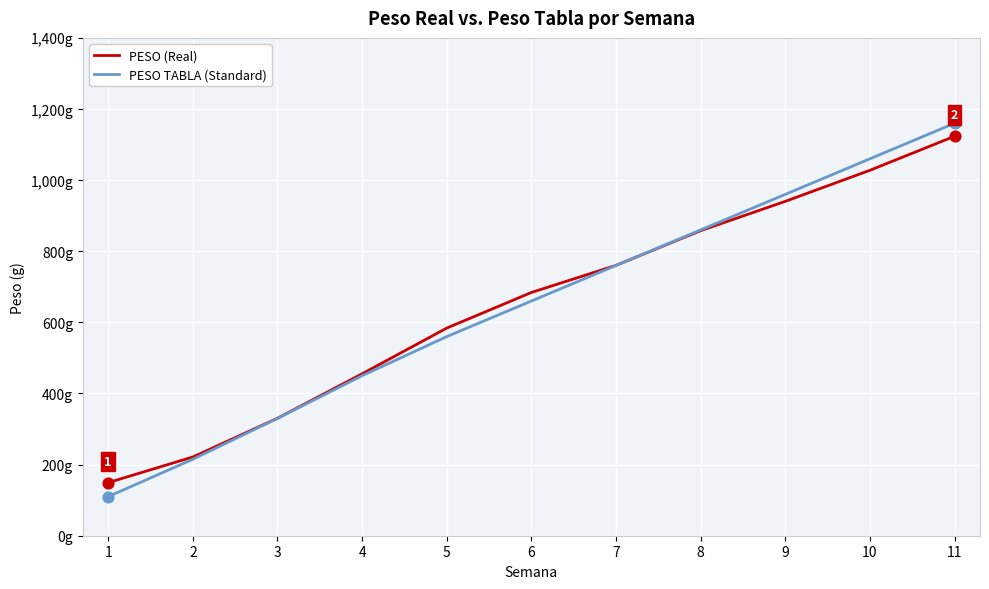

At how many categories does at least one series exceed 135?

11